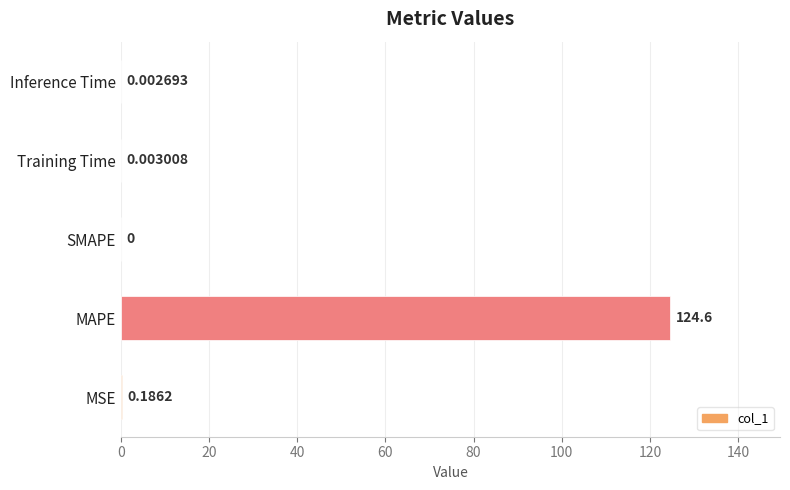

What is the sum of all values?

124.8